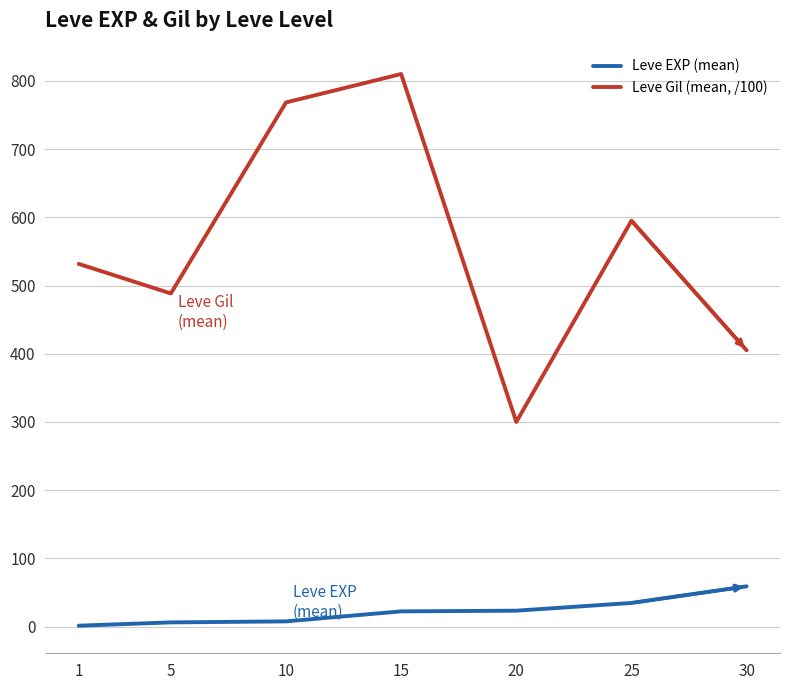

At which label does Leve EXP (mean) reach its peak?

30